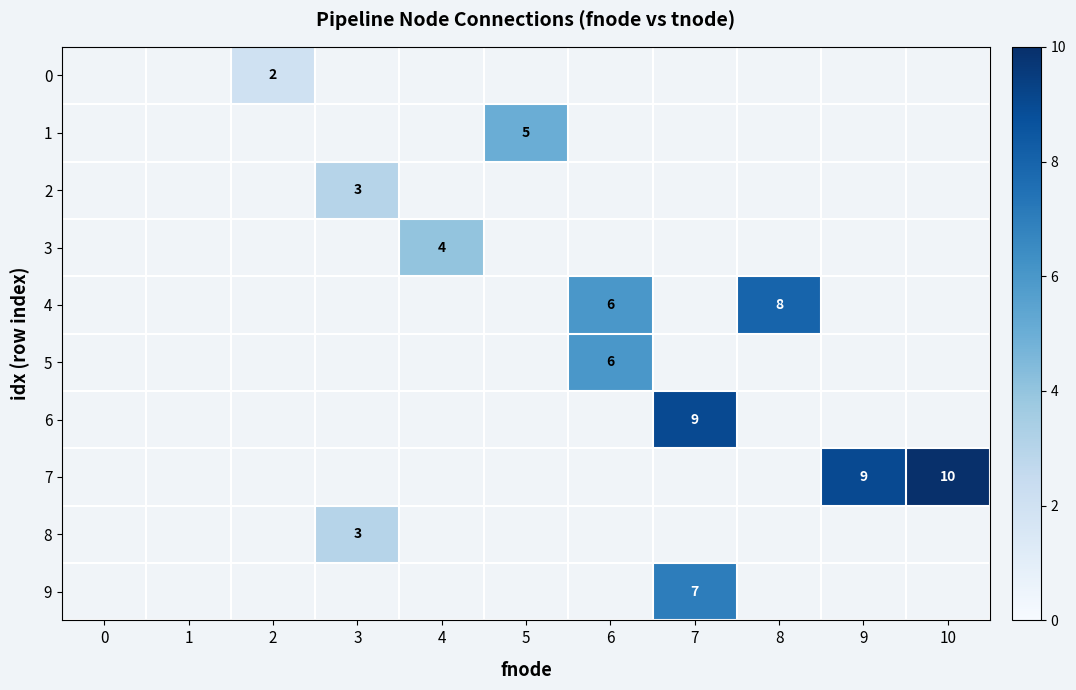

True or false: 4 has a value of 8 at 8.

True